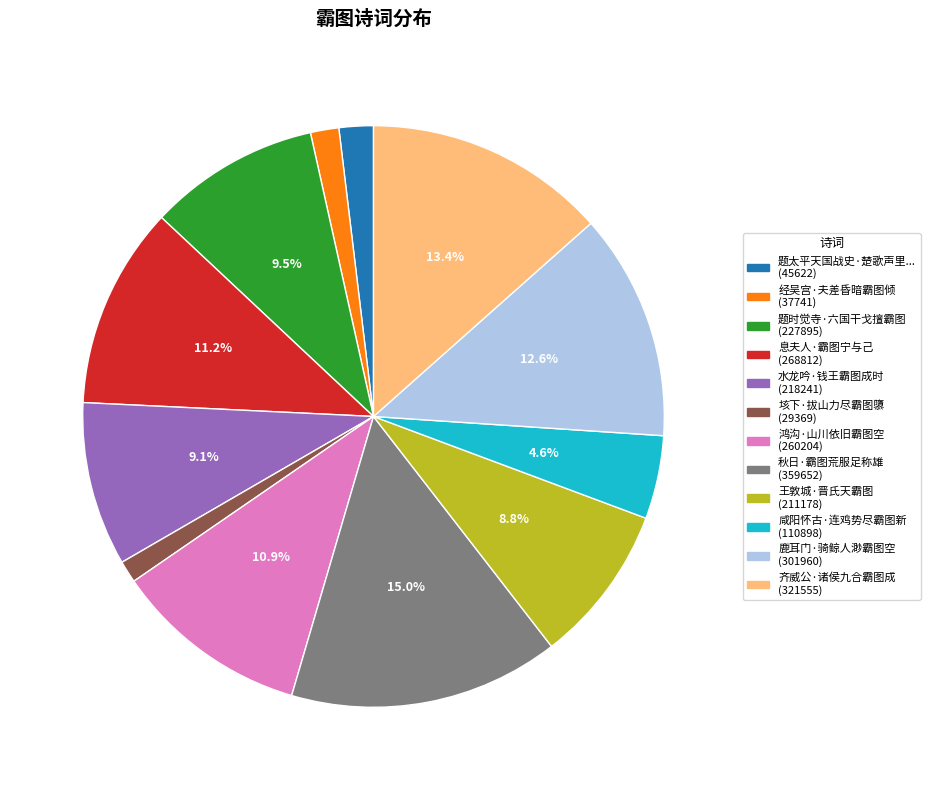

Is there a majority slice in this chart?

No